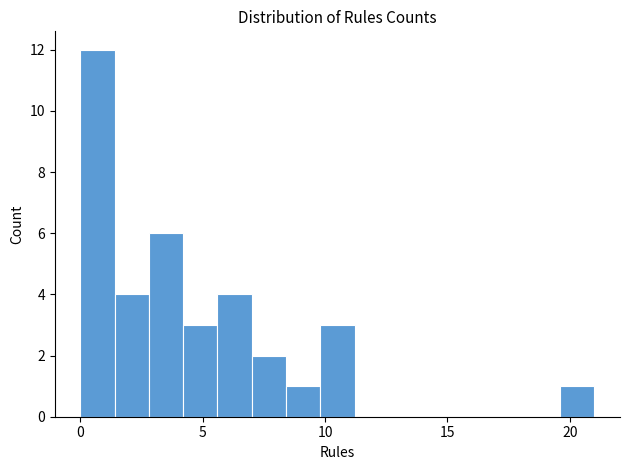

Around what value on the x-axis is the tallest bar? Give the approximate position of its centre, as read against the axis.

0.5